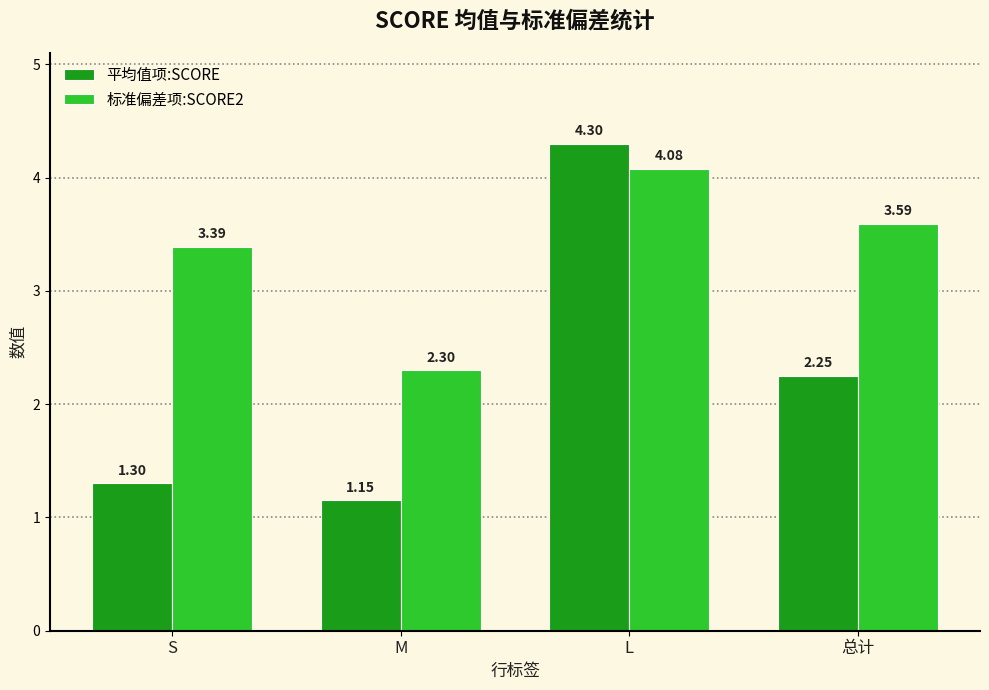

Which category has the lowest value in the 标准偏差项:SCORE2 series?

M